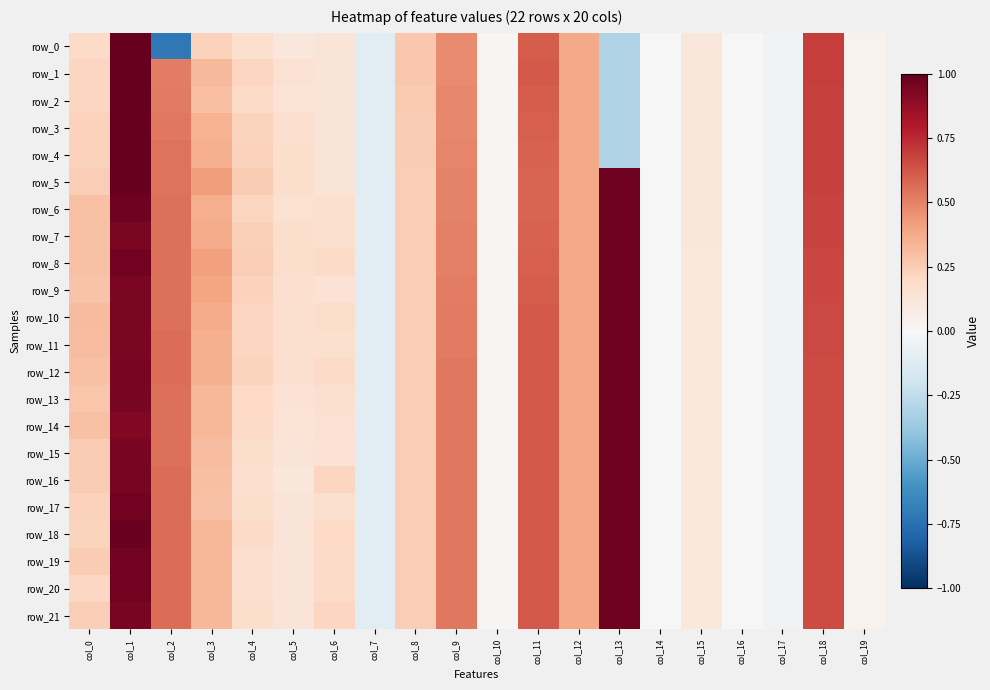

Where is row_4 nearest to the value 0?

col_14